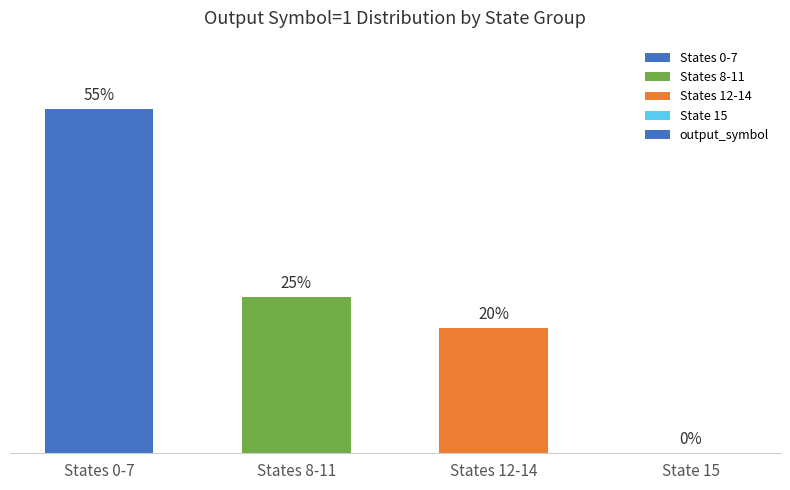

Which has a higher value, States 0-7 or States 12-14?

States 0-7